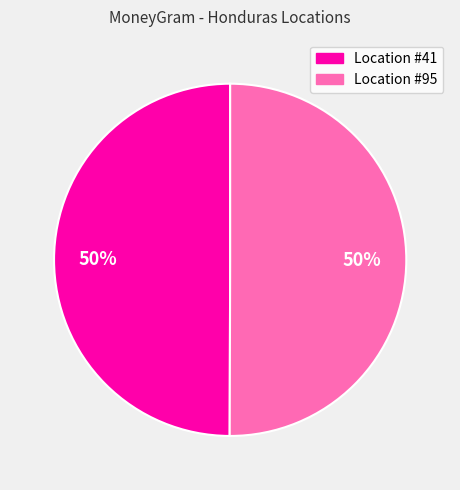

To the nearest percent, what is the average slice percentage?

50%